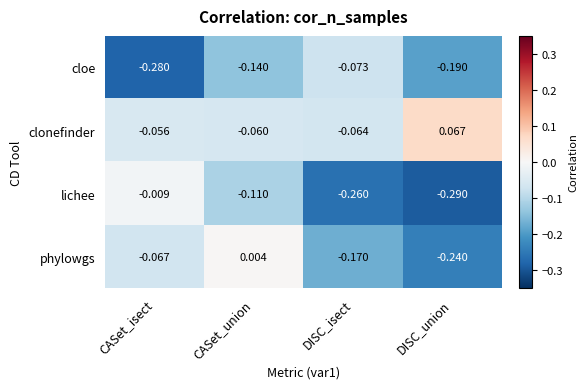

Which category has the highest value in the cloe series?

DISC_isect